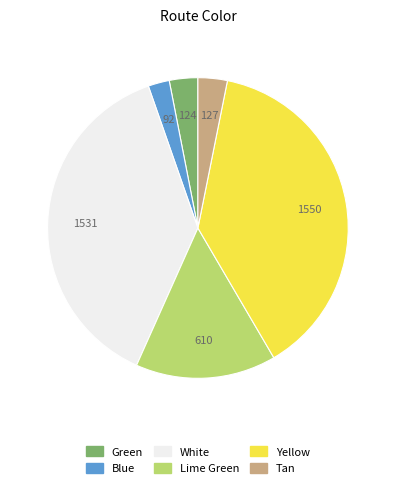

How many segments does this pie chart have?

6